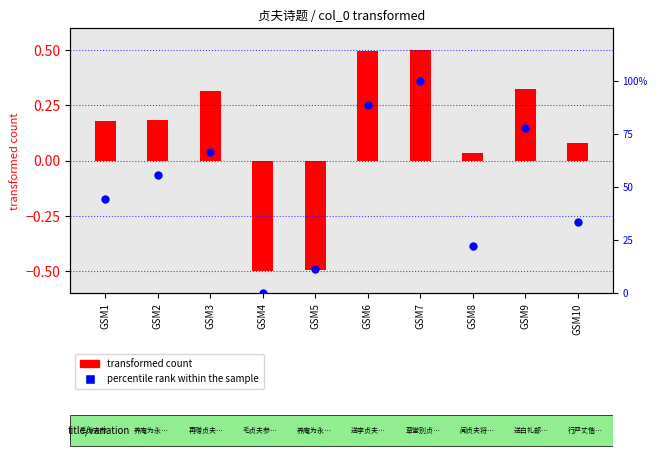

Between GSM10 and GSM3, which is larger?

GSM3